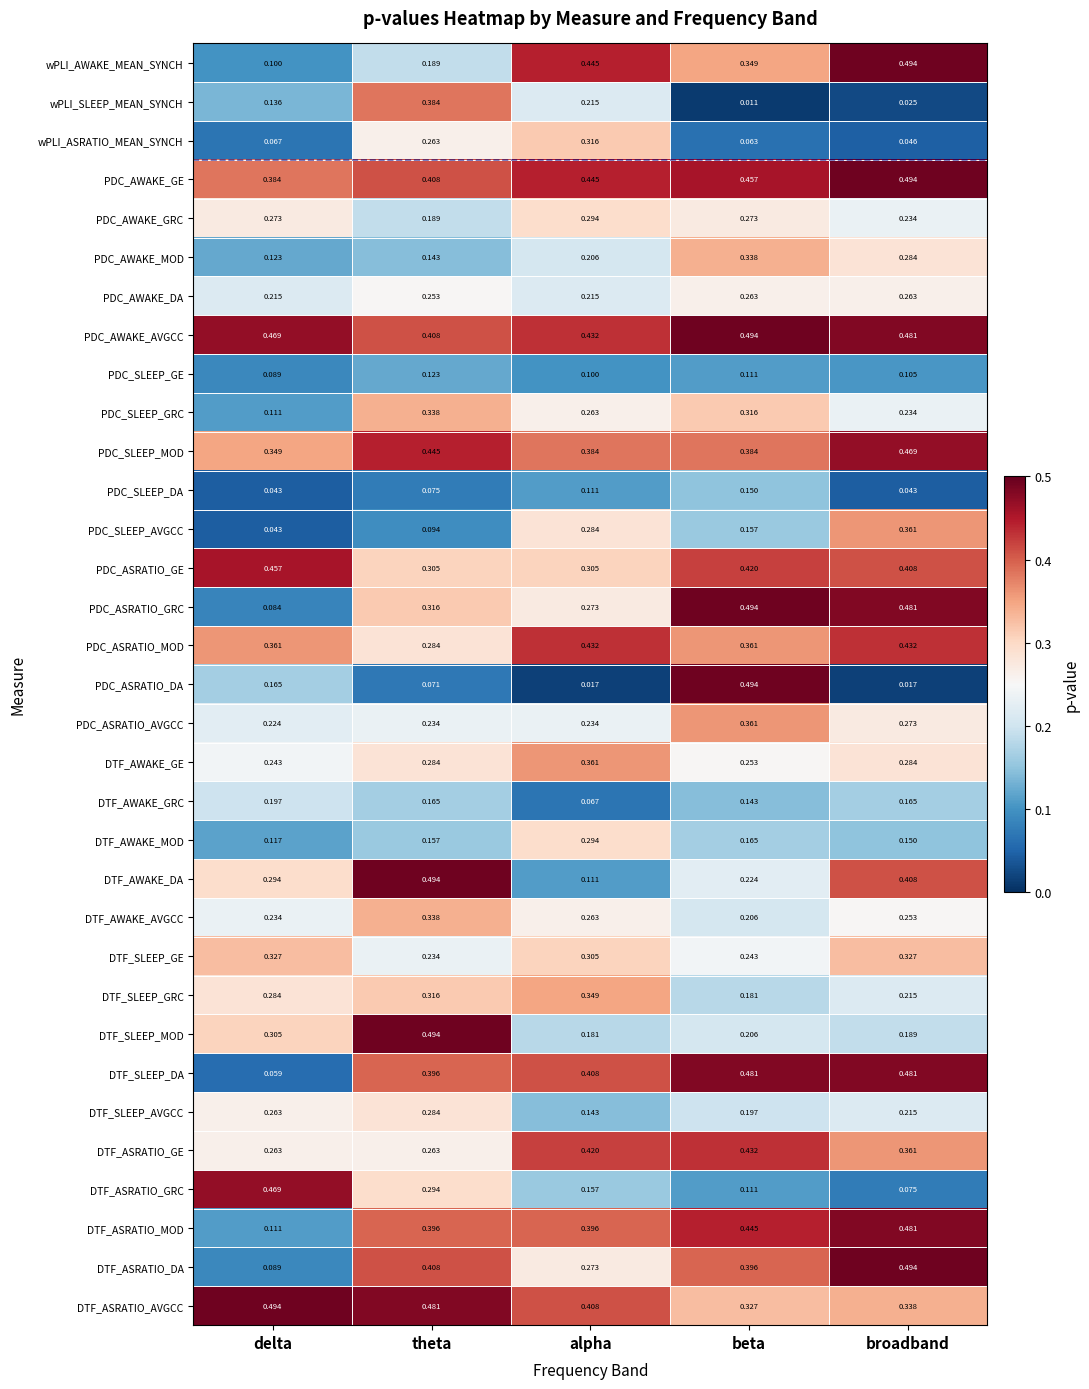

Where is PDC_ASRATIO_AVGCC nearest to the value 0?

delta